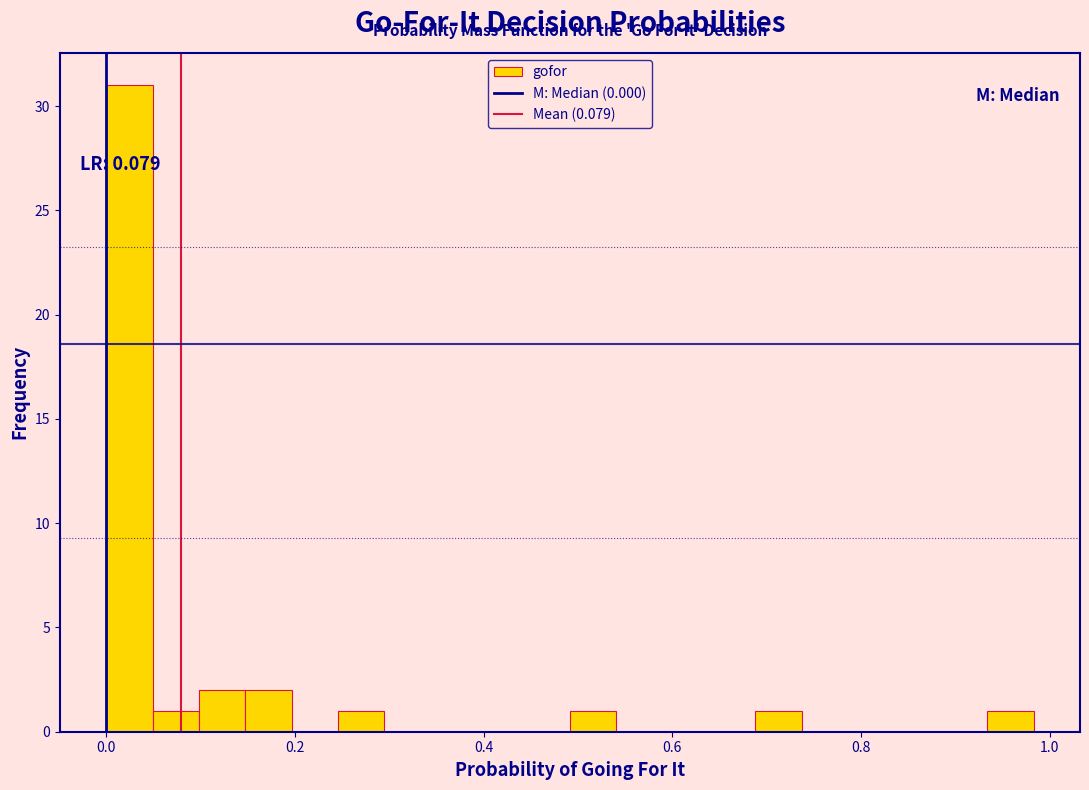

Around what value on the x-axis is the tallest bar? Give the approximate position of its centre, as read against the axis.

0.02